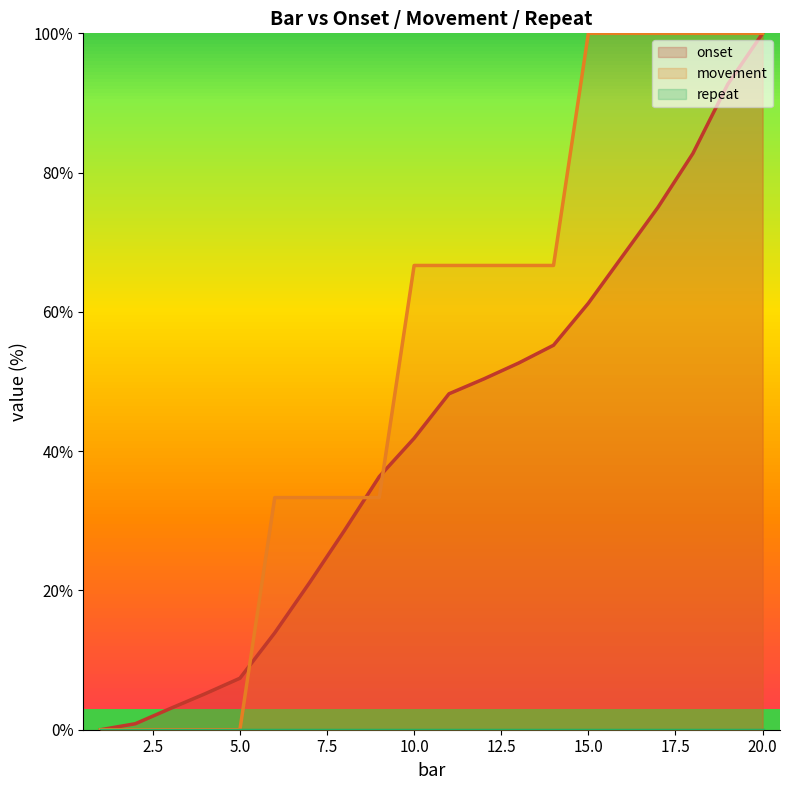

Which series has the largest total across all categories?

movement